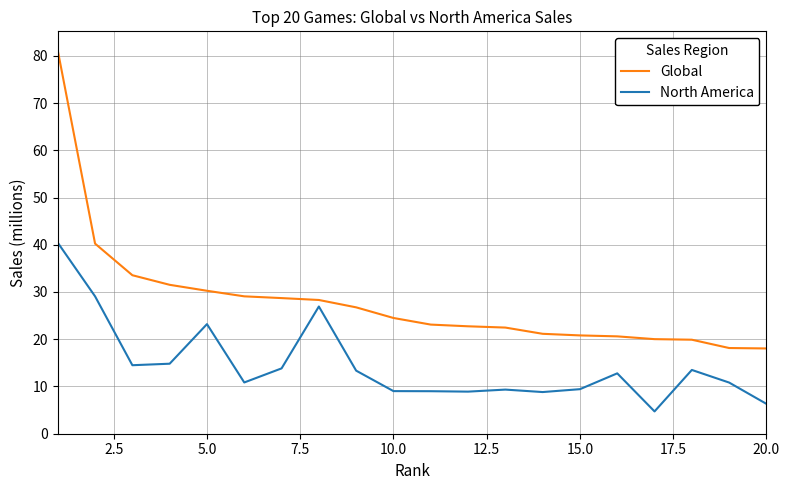

True or false: North America has more than 0 interior local peaks.

True